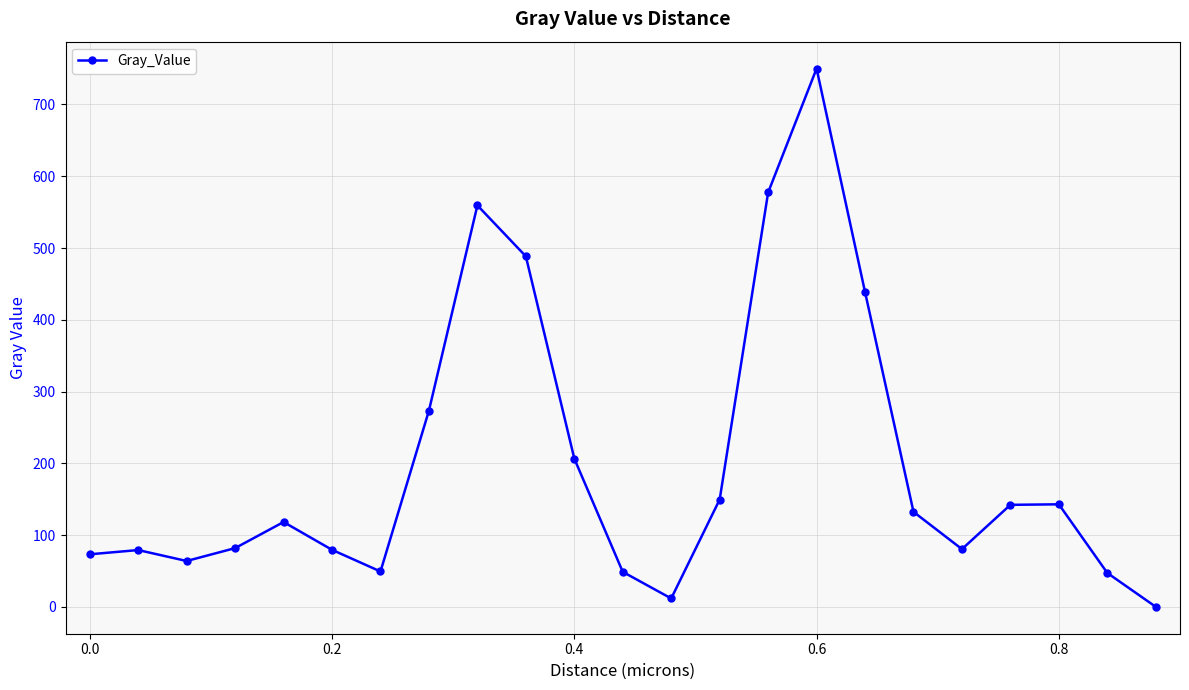

Is this an area chart (filled region under the line)?

No